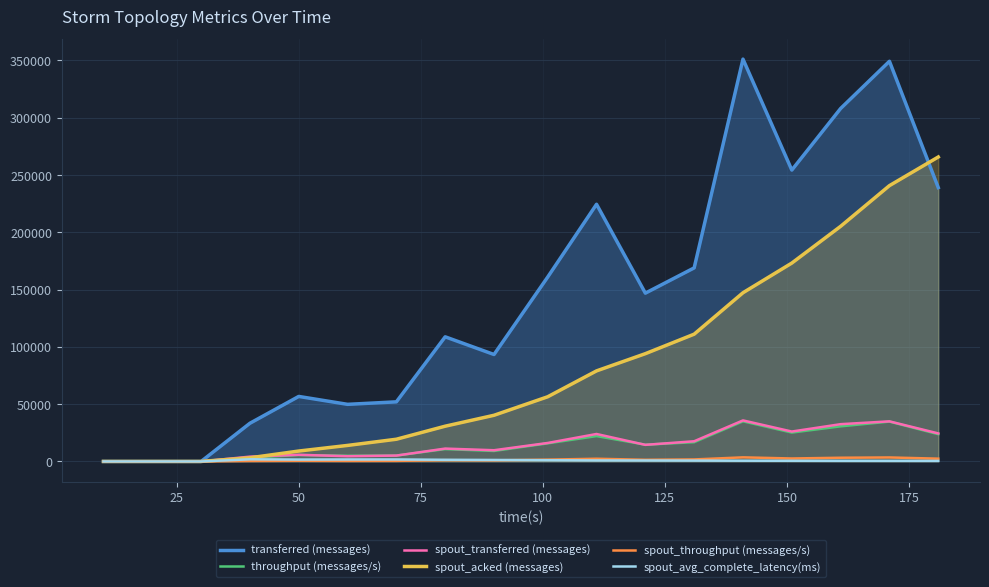

Which series has the largest total across all categories?

transferred (messages)